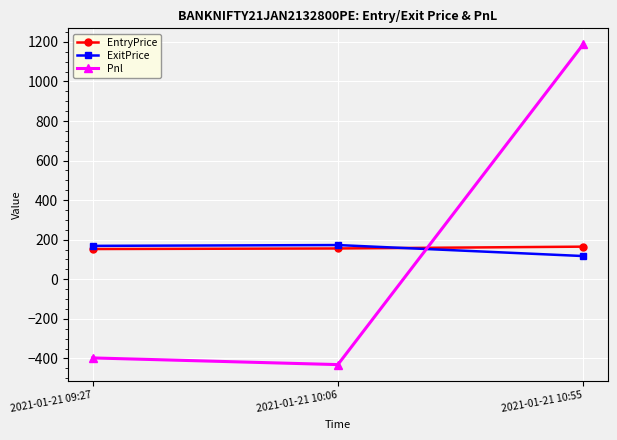

What is the label of the 2nd point from the left?

2021-01-21 10:06